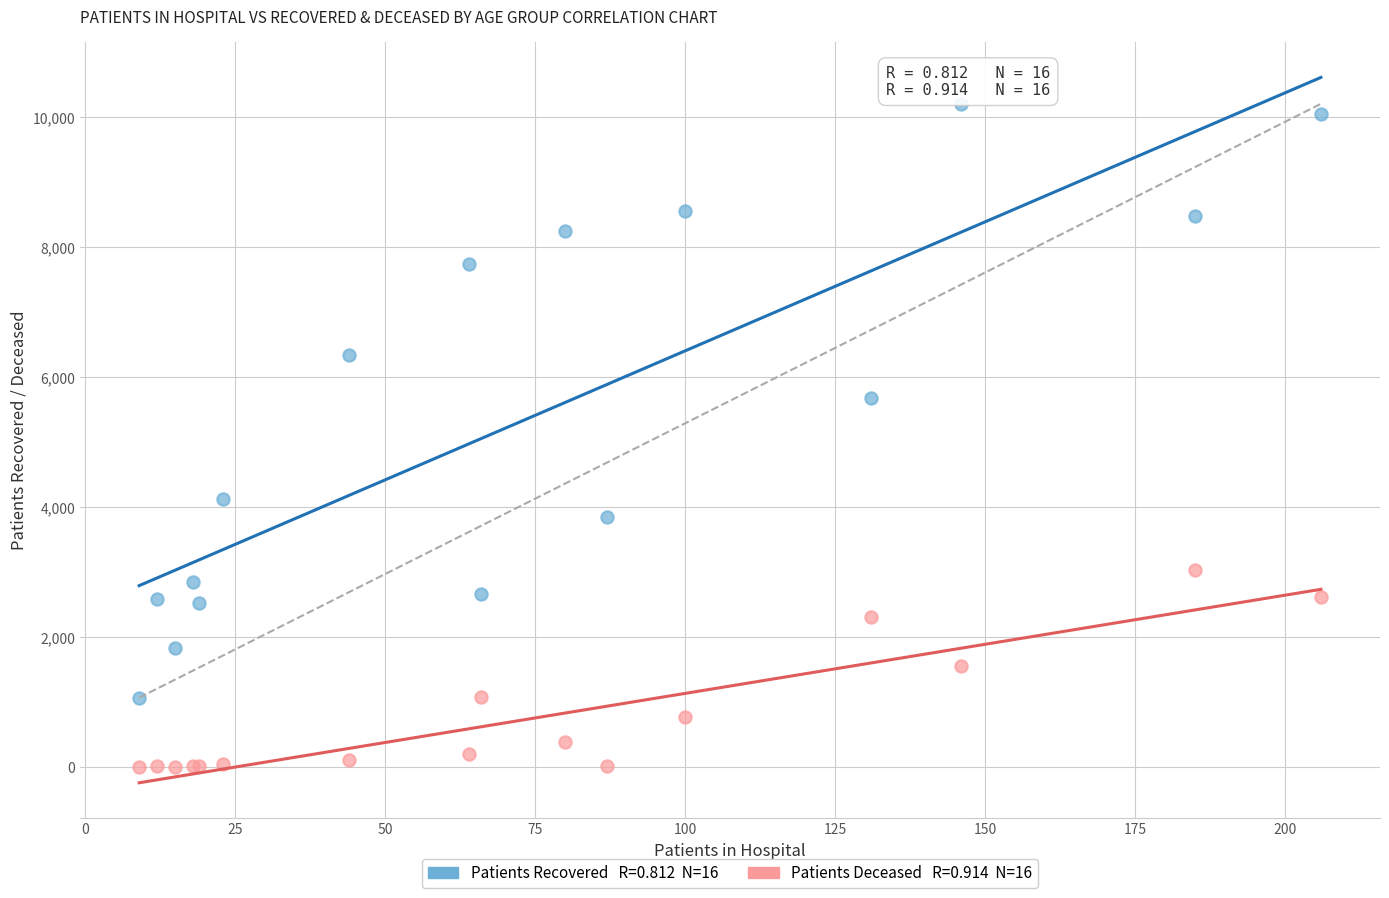

Across all series, what Y value is closest to 5105?

5675